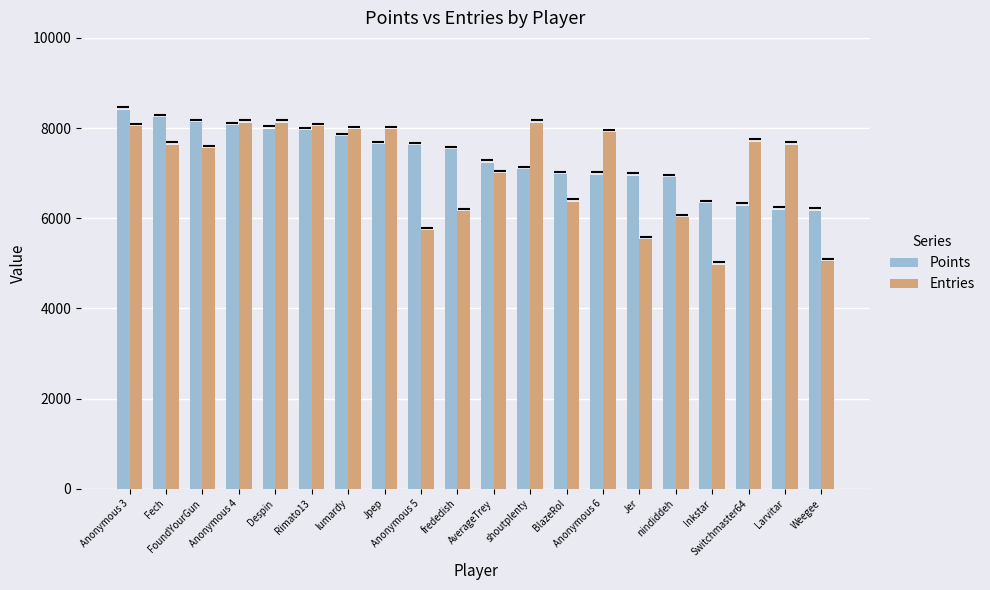

What is the maximum value shown in the chart?

8407